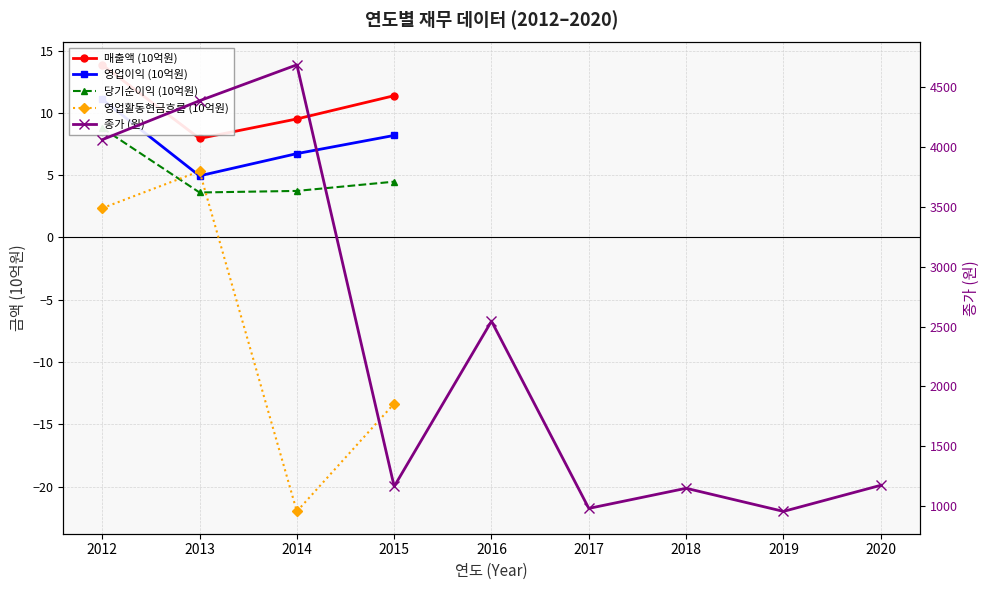

Between 2017 and 2020, which series saw the biggest shift?

종가 (원)